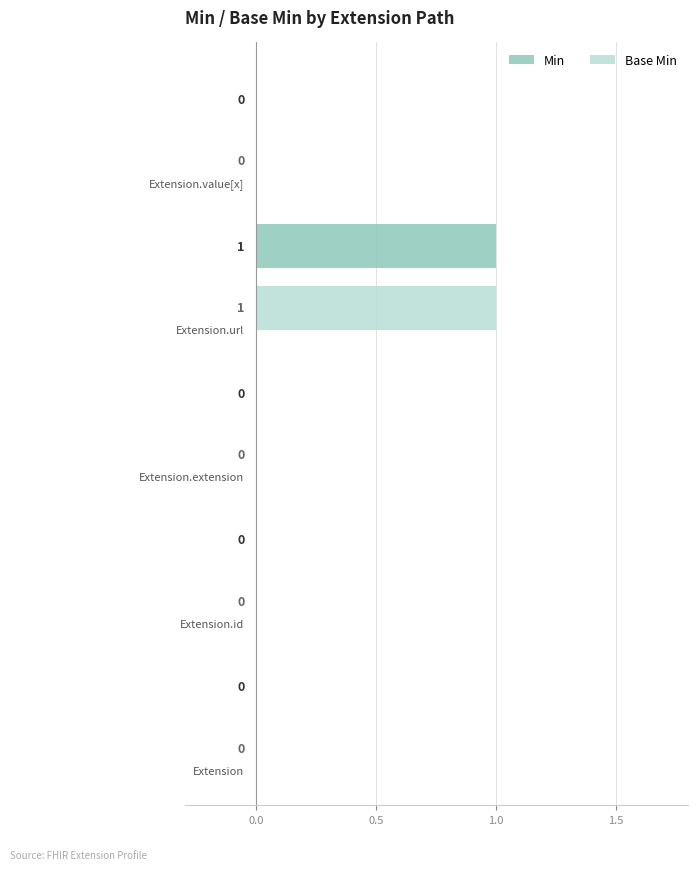

Which has a higher value, Extension or Extension.extension?

Extension